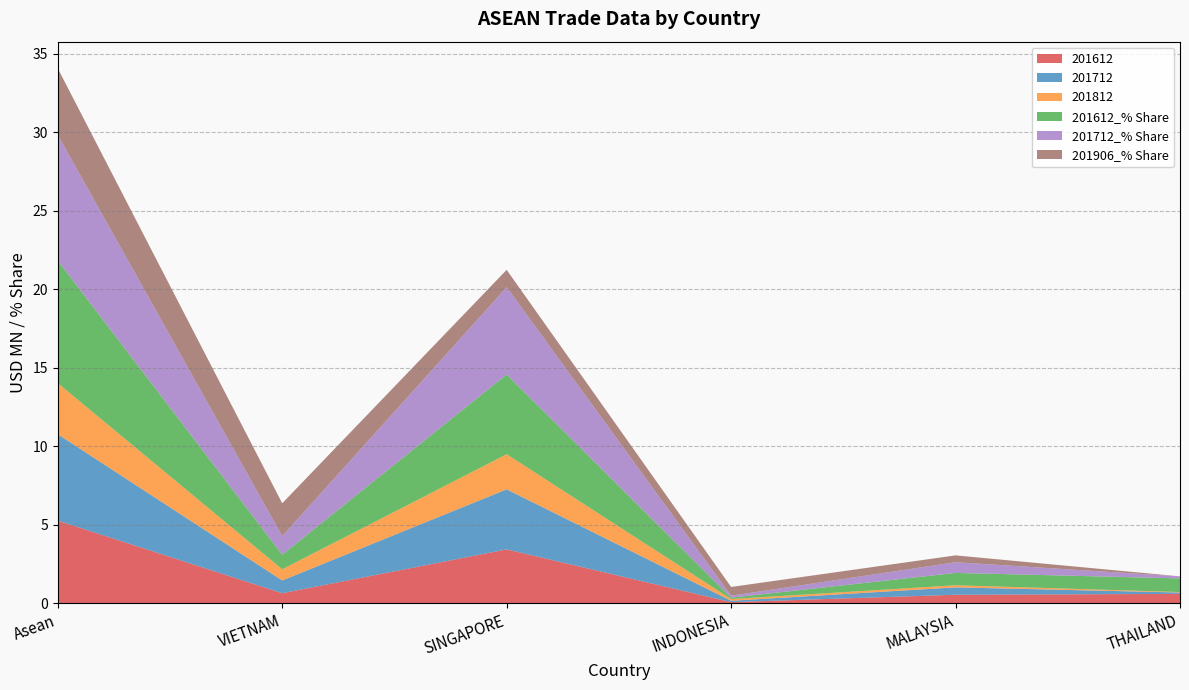

Reading right to left, extract all data points from this chart.

201612: 0.6	0.5	0.1	3.4	0.6	5.3
201712: 0.1	0.5	0.1	3.8	0.8	5.5
201812: 0.0	0.1	0.1	2.2	0.7	3.3
201612_% Share: 0.9	0.8	0.1	5.1	0.9	7.8
201712_% Share: 0.1	0.7	0.1	5.6	1.2	8.0
201906_% Share: 0.0	0.4	0.6	1.1	2.1	4.2